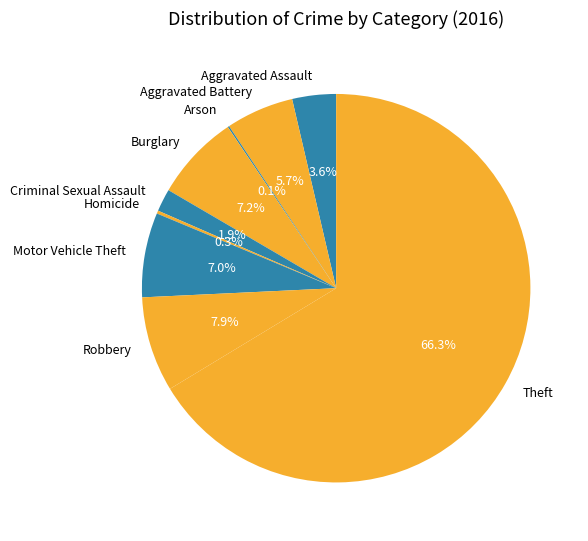

What percentage is NOT represented by Criminal Sexual Assault?

98.1%